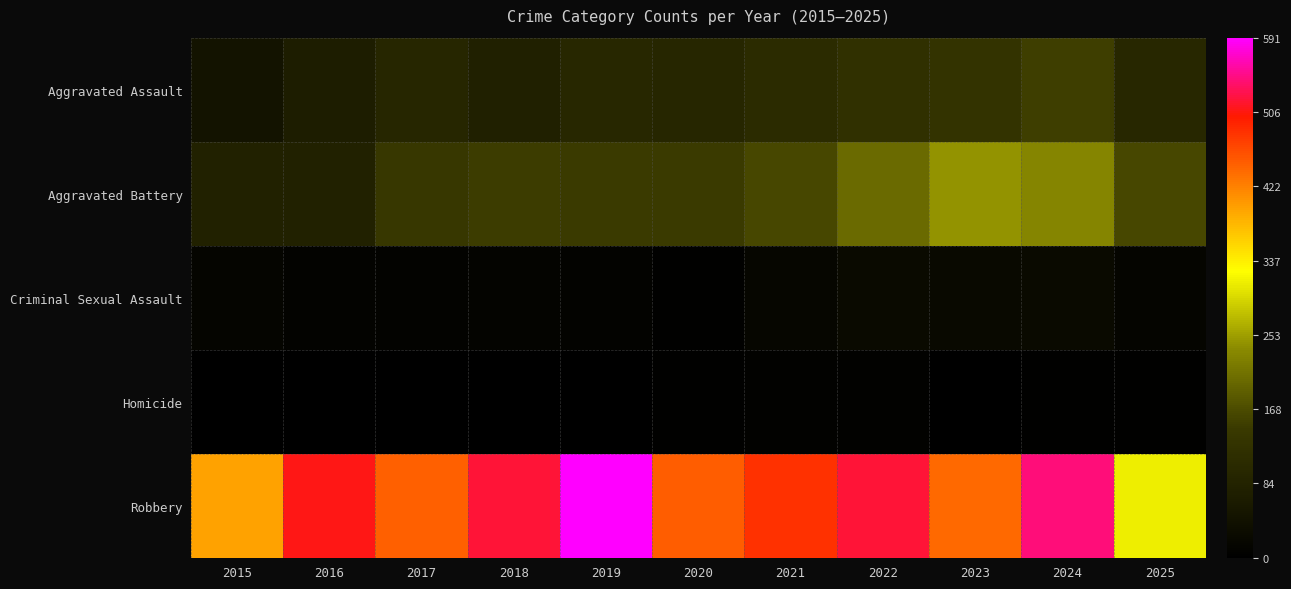

How many categories are shown in the chart?

11